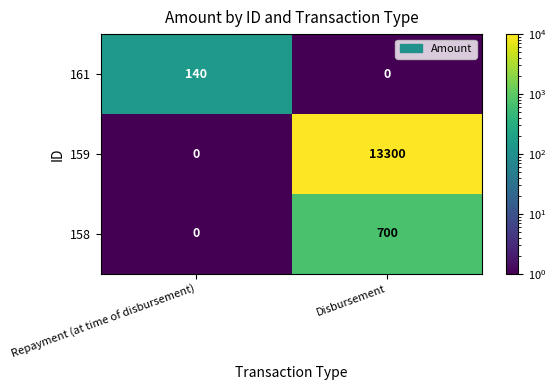

Which series has the largest range (max minus min)?

159